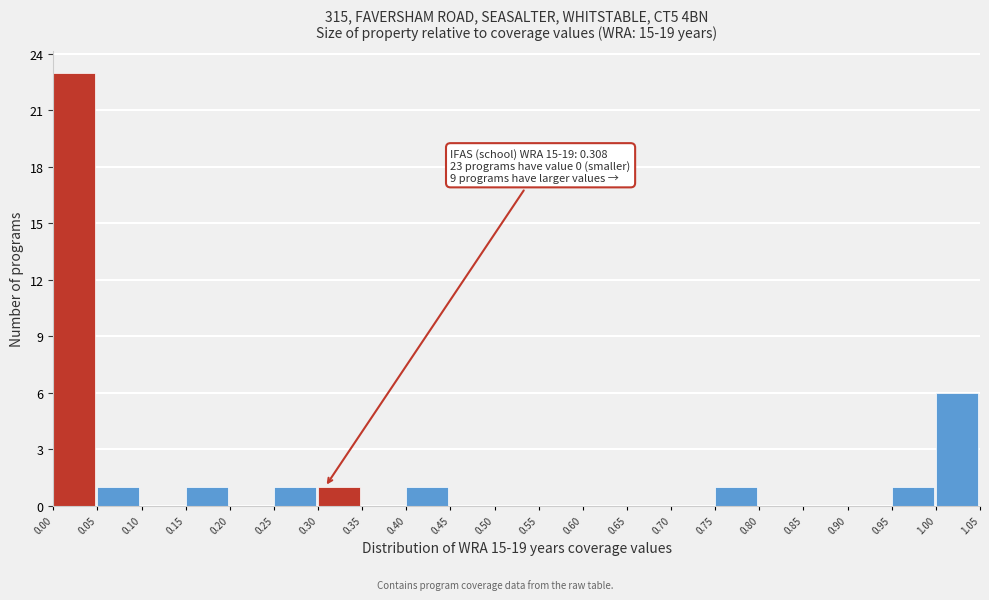

Over which range of the x-axis is the bar tallest?

0.00 to 0.05